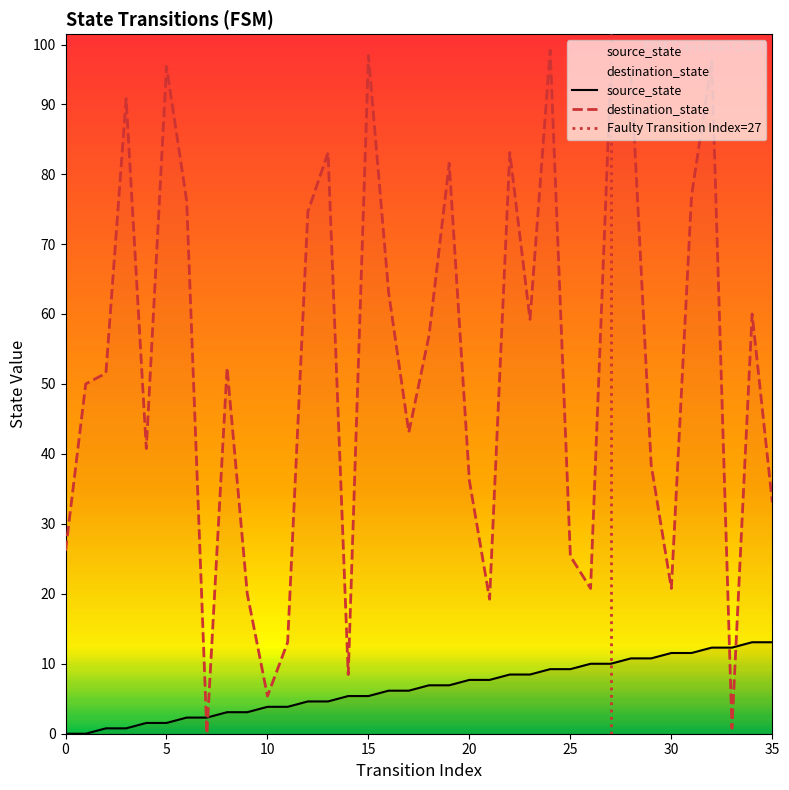

Is it true that destination_state equals 47 at 0?

False